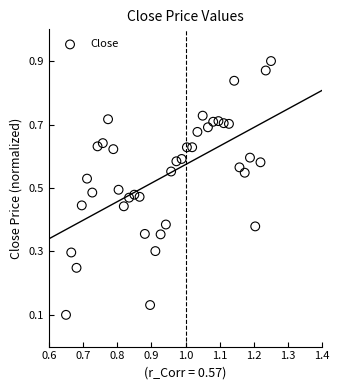

How many data points are displayed?

40